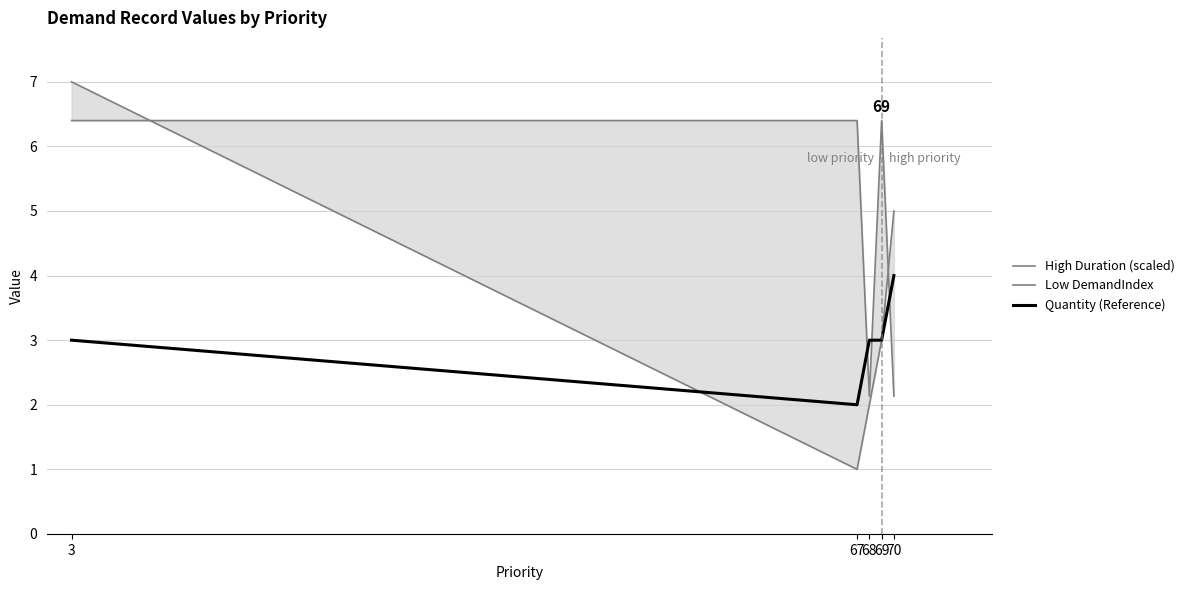

True or false: High Duration (scaled) has a value of 2.4 at 67.

False